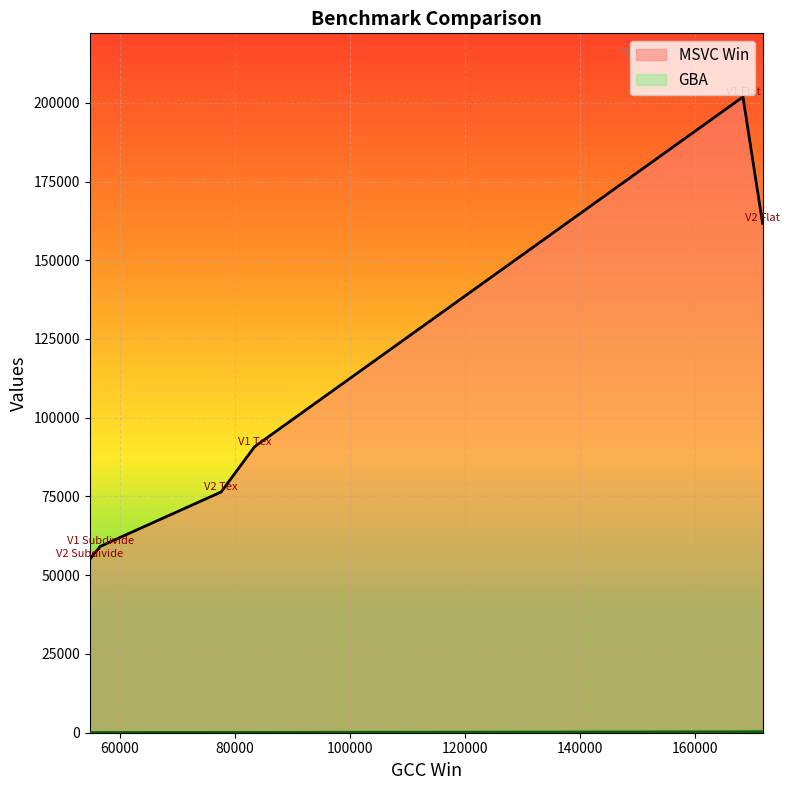

Does the chart display data point markers on the line(s)?

No